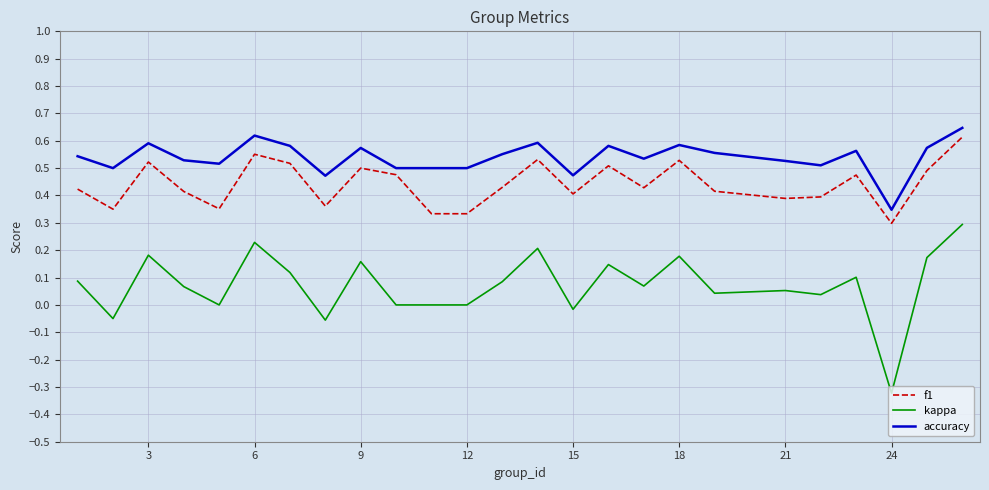

List the series in order of their overall mean, highest first.

accuracy, f1, kappa